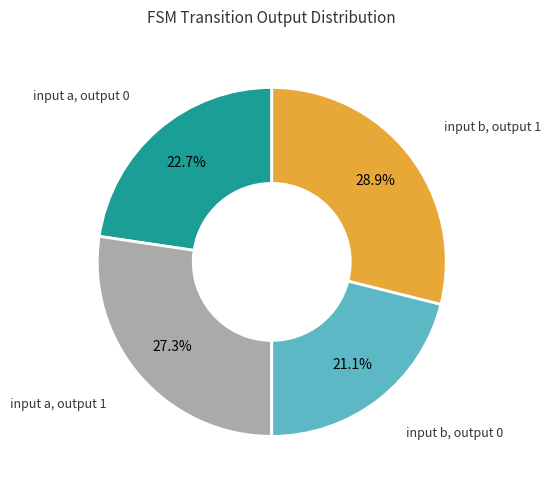

How many slices are in this pie chart?

4